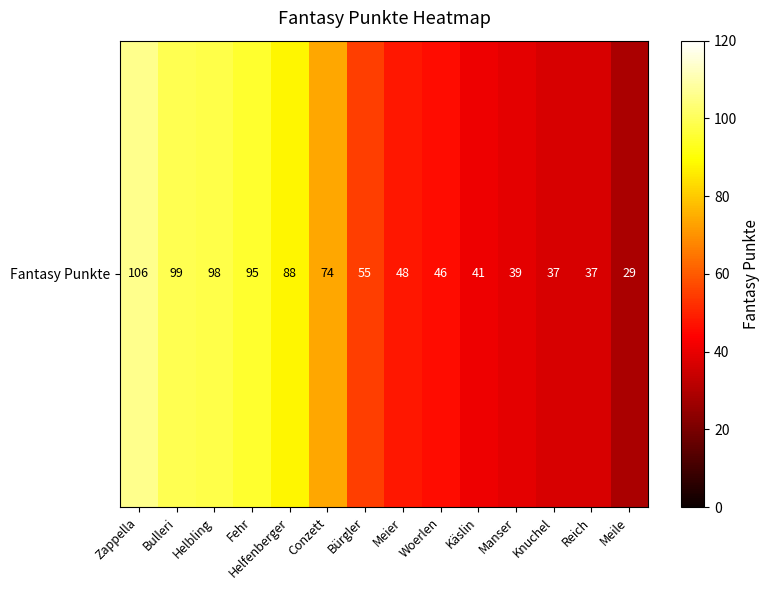

Which label corresponds to the smallest value in the chart?

Meile